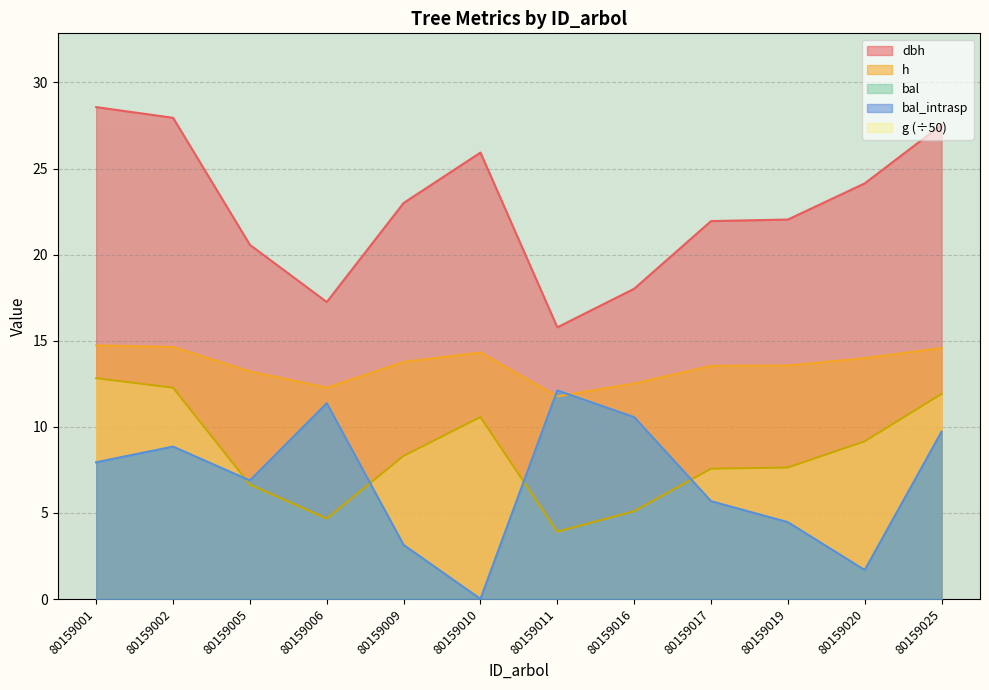

What is the difference between the maximum and minimum values in the dbh series?

12.8